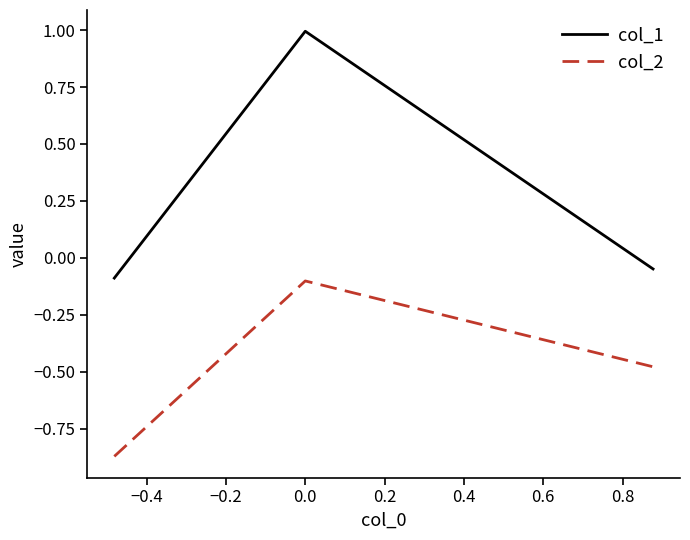

Which series has the largest range (max minus min)?

col_1